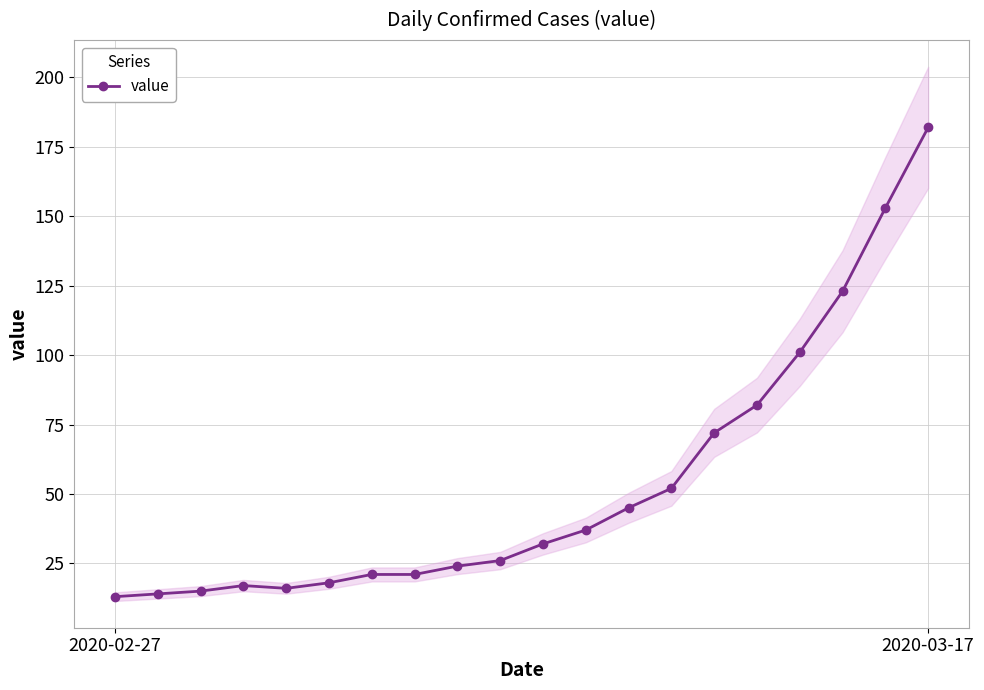

Which category has the highest value in the value series?

2020-03-17